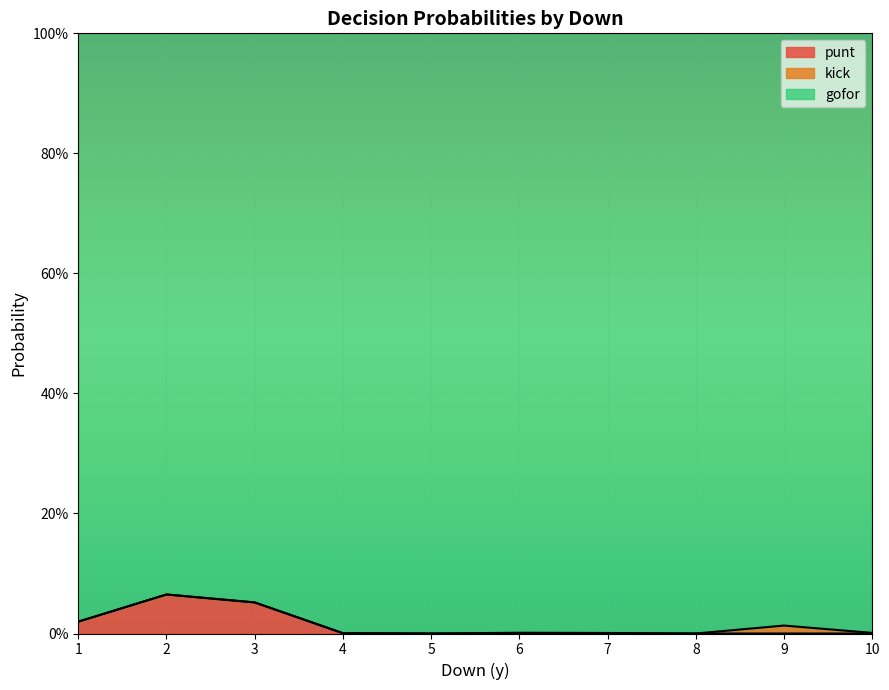

What are all the series names shown in the legend?

punt, kick, gofor